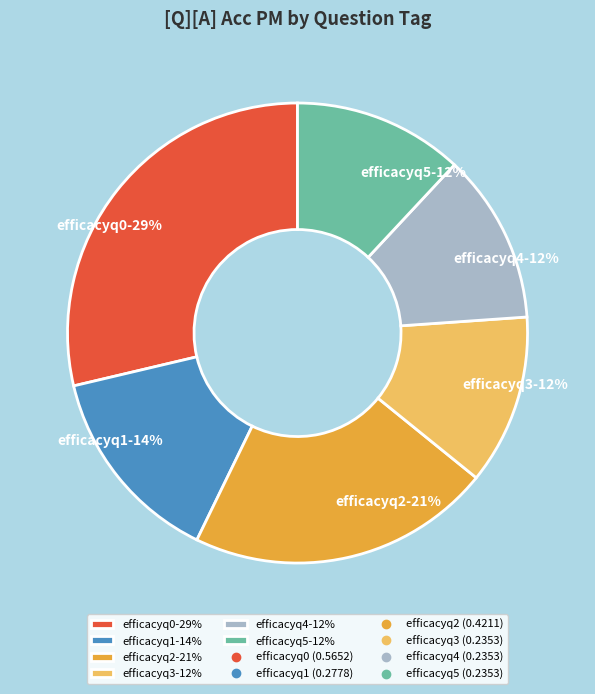

Count the number of slices in the pie.

6